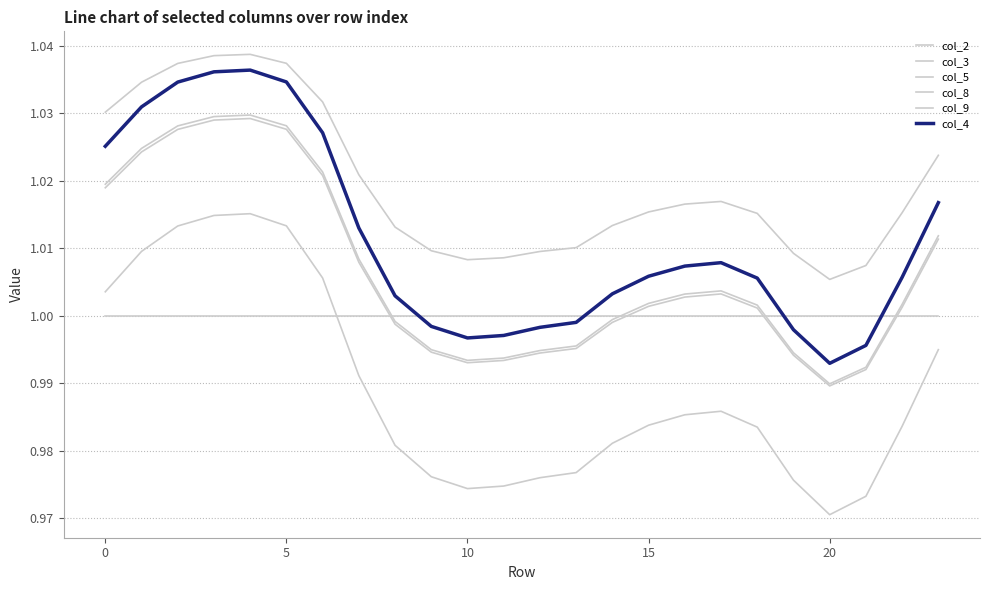

True or false: col_9 and col_8 cross at least once.

False